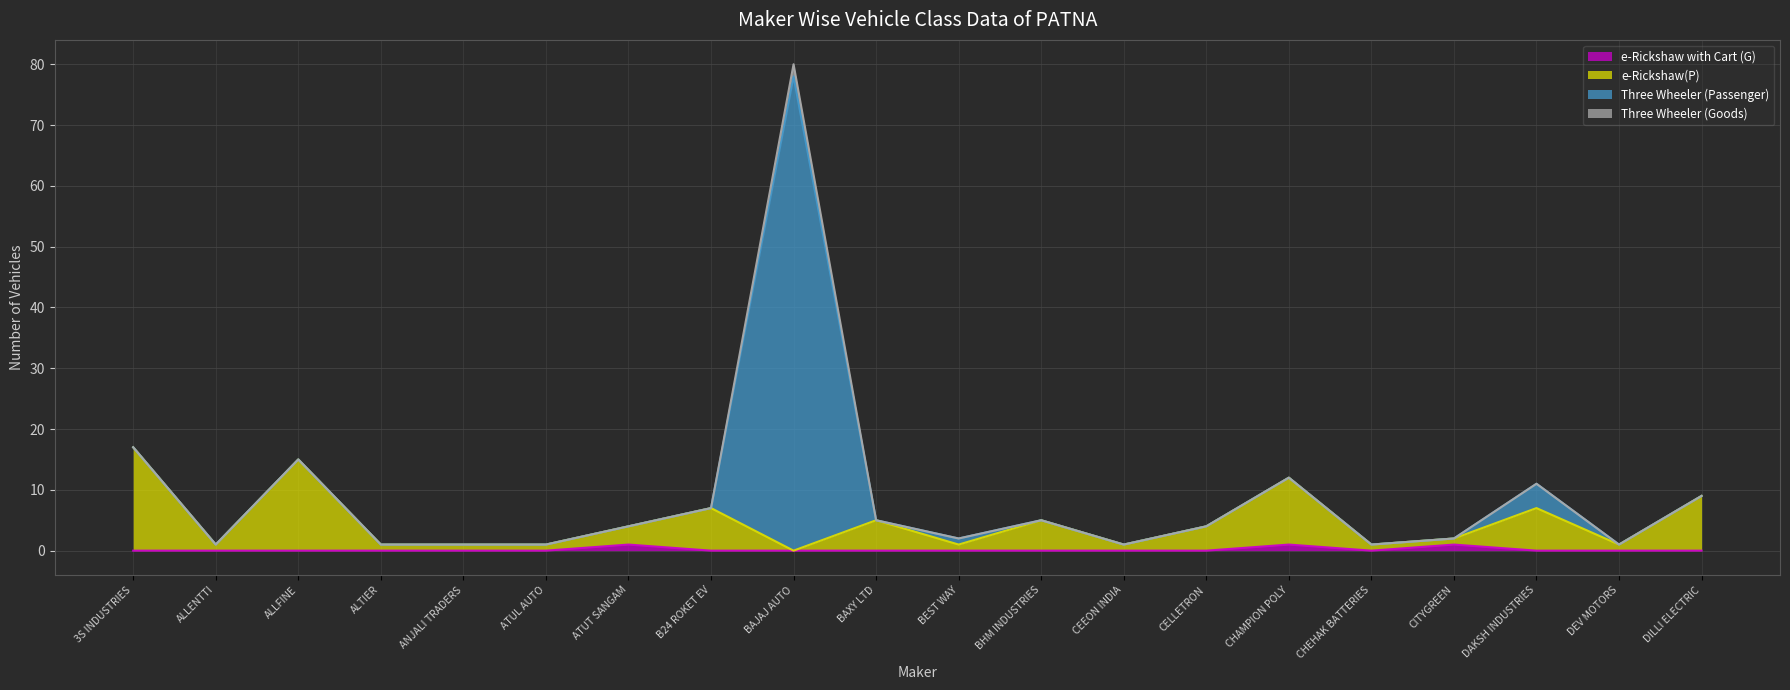

What is the value of the e-Rickshaw(P) point at the 6th from the left?

1